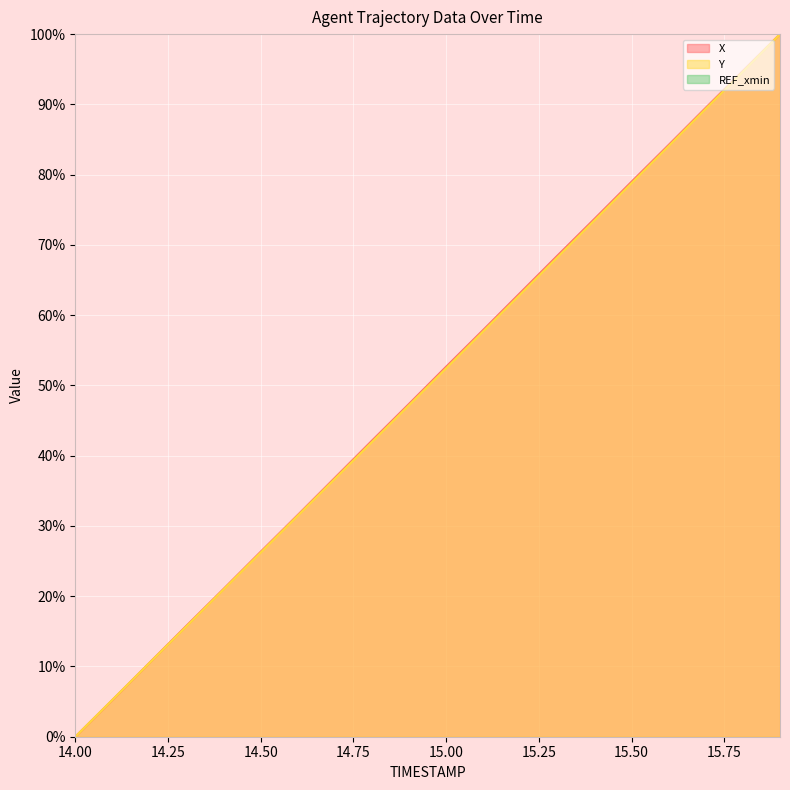

At which label does X reach its minimum?

14.00